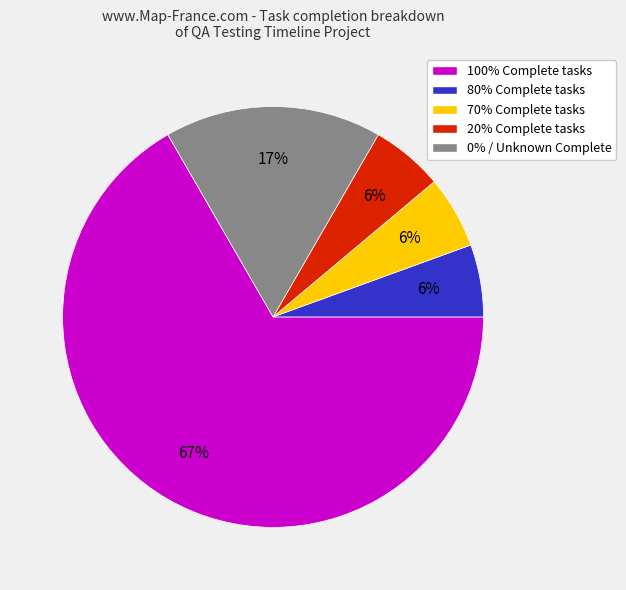

Combined, do 0% / Unknown Complete and 70% Complete tasks account for over 50%?

No